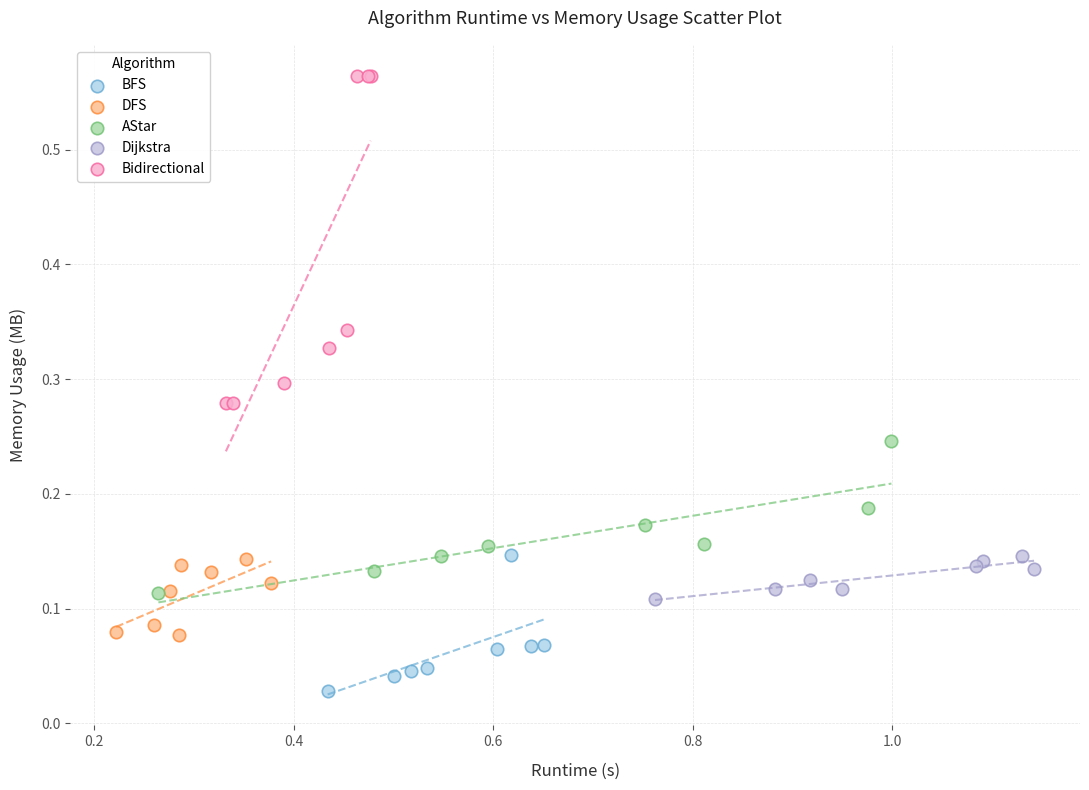

Which series has the largest Y range (max minus min)?

Bidirectional